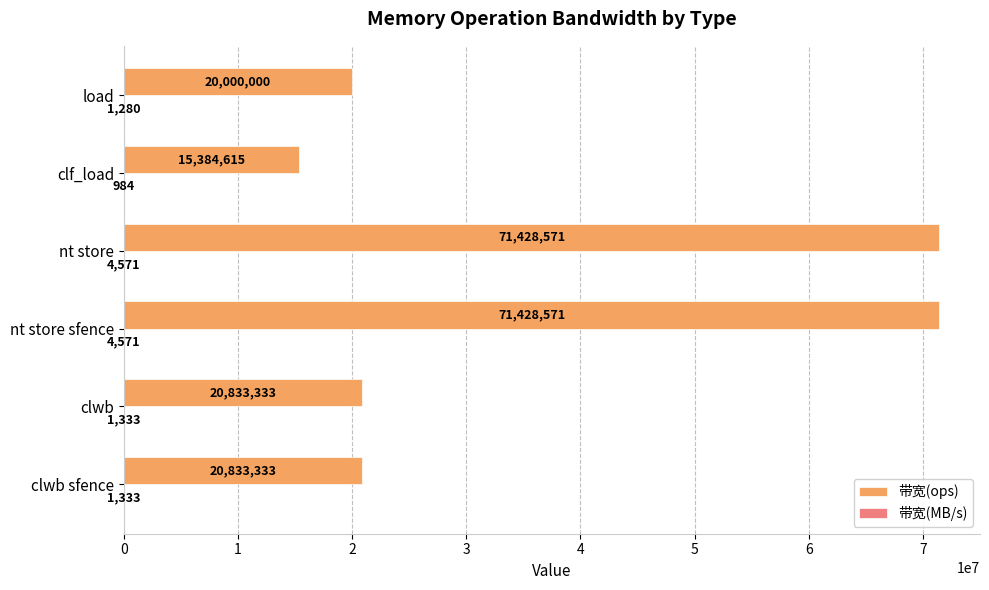

Which series has the largest total across all categories?

带宽(ops)